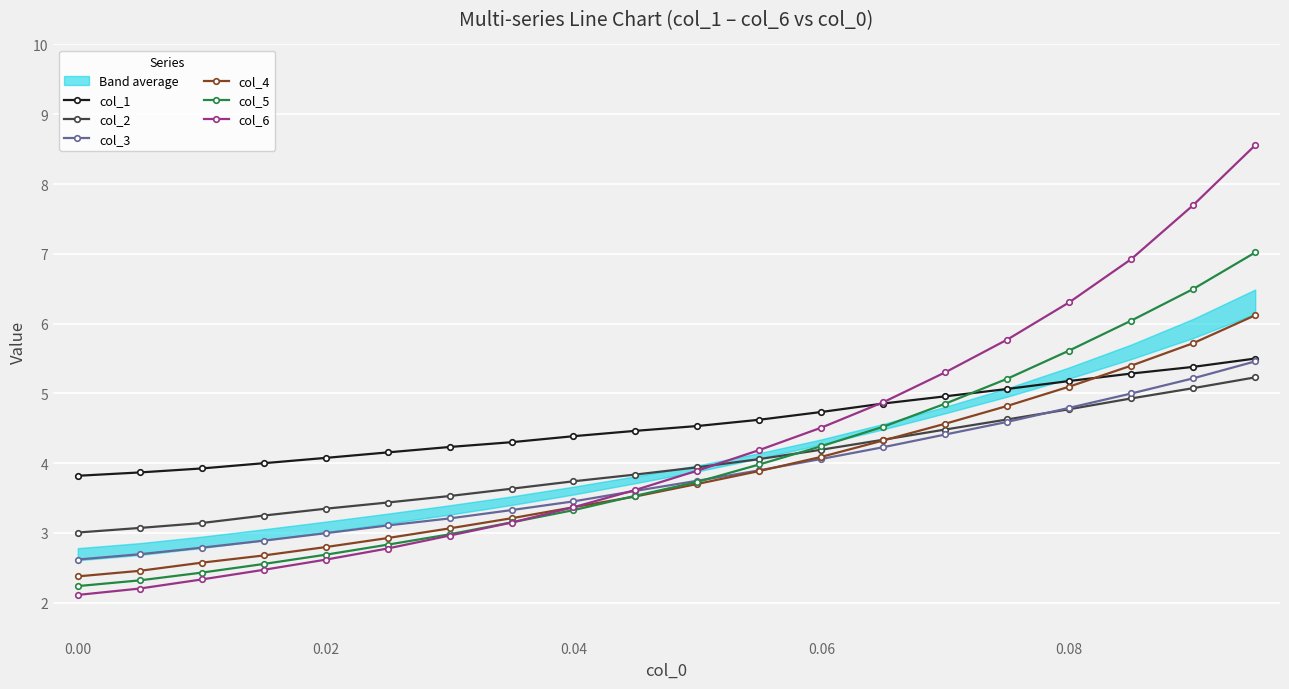

Does the chart display data point markers on the line(s)?

Yes